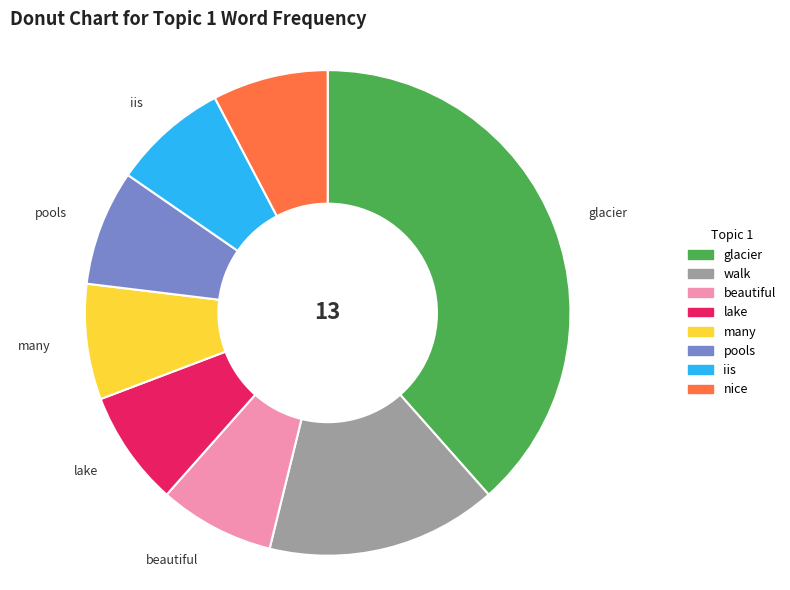

Which slice is the largest?

glacier